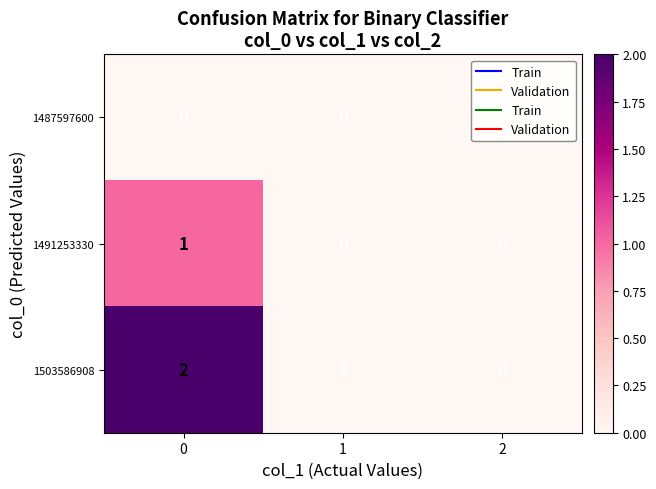

Which series has the widest spread of values?

1503586908